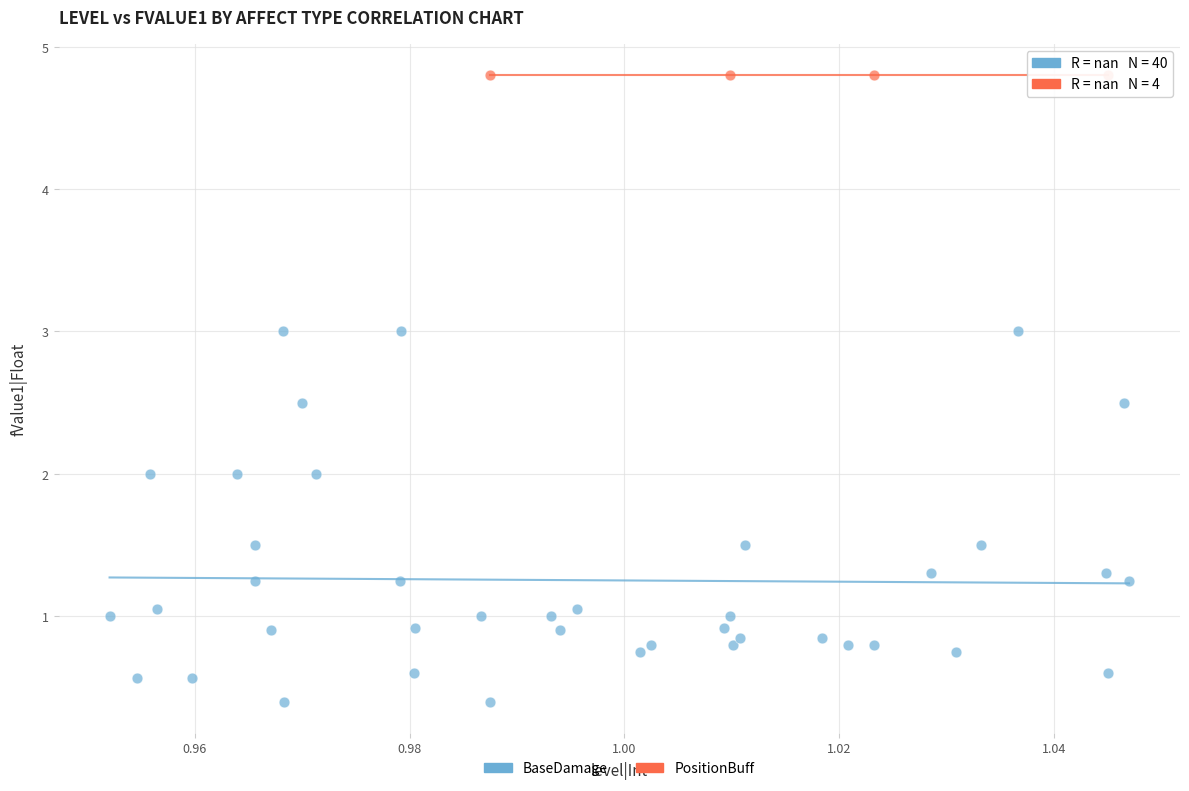

Which series reaches the minimum Y coordinate?

BaseDamage